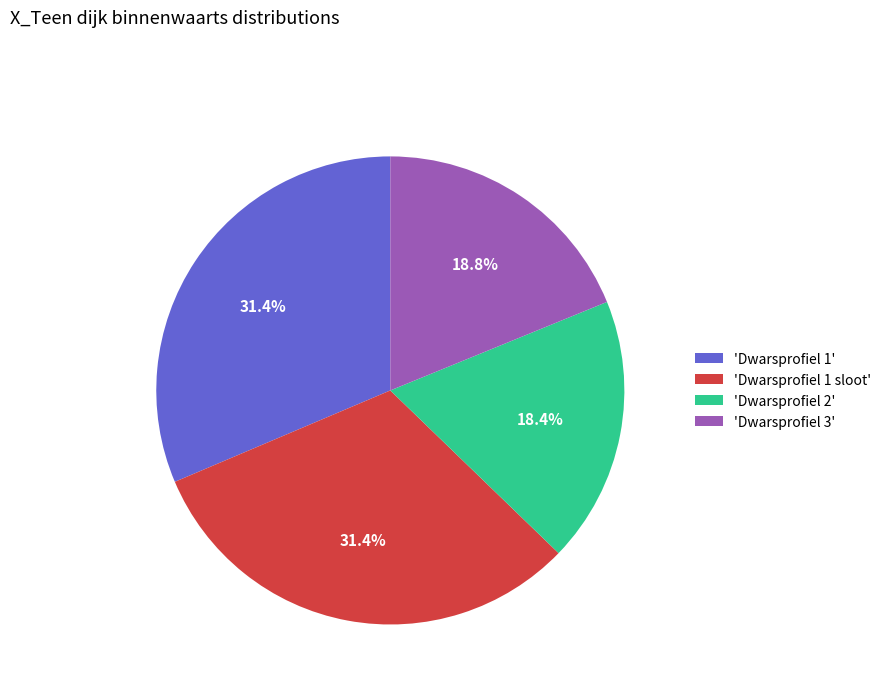

How much of the chart is everything except 'Dwarsprofiel 3'?

81.2%